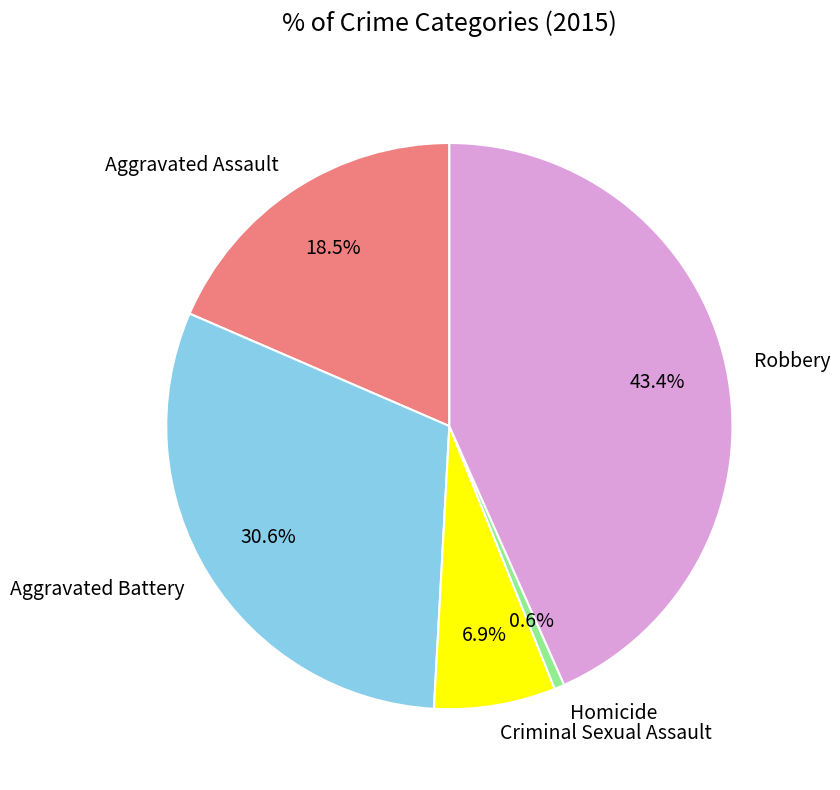

Does Aggravated Assault account for over 50% of the chart?

No